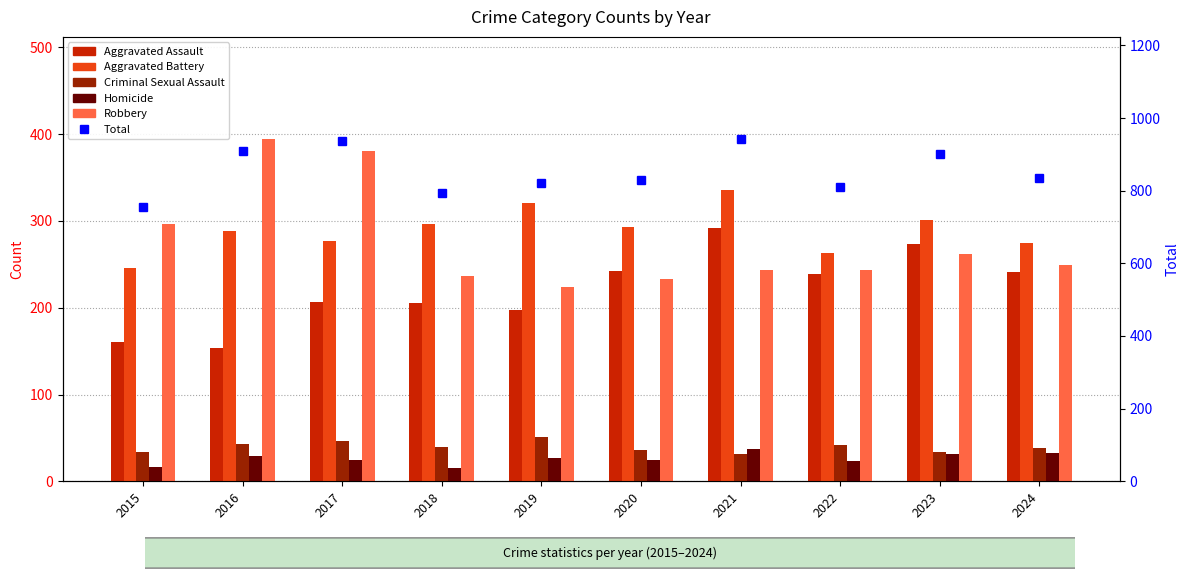

Reading right to left, what are all the values shown in this chart?

Aggravated Assault: 241	273	239	292	242	197	206	207	154	160
Aggravated Battery: 275	301	263	336	293	321	296	277	288	246
Criminal Sexual Assault: 38	34	42	32	36	51	40	47	43	34
Homicide: 33	31	23	37	24	27	15	24	29	17
Robbery: 249	262	243	244	233	224	237	381	394	297
Total: 836	901	810	941	828	820	794	936	908	754